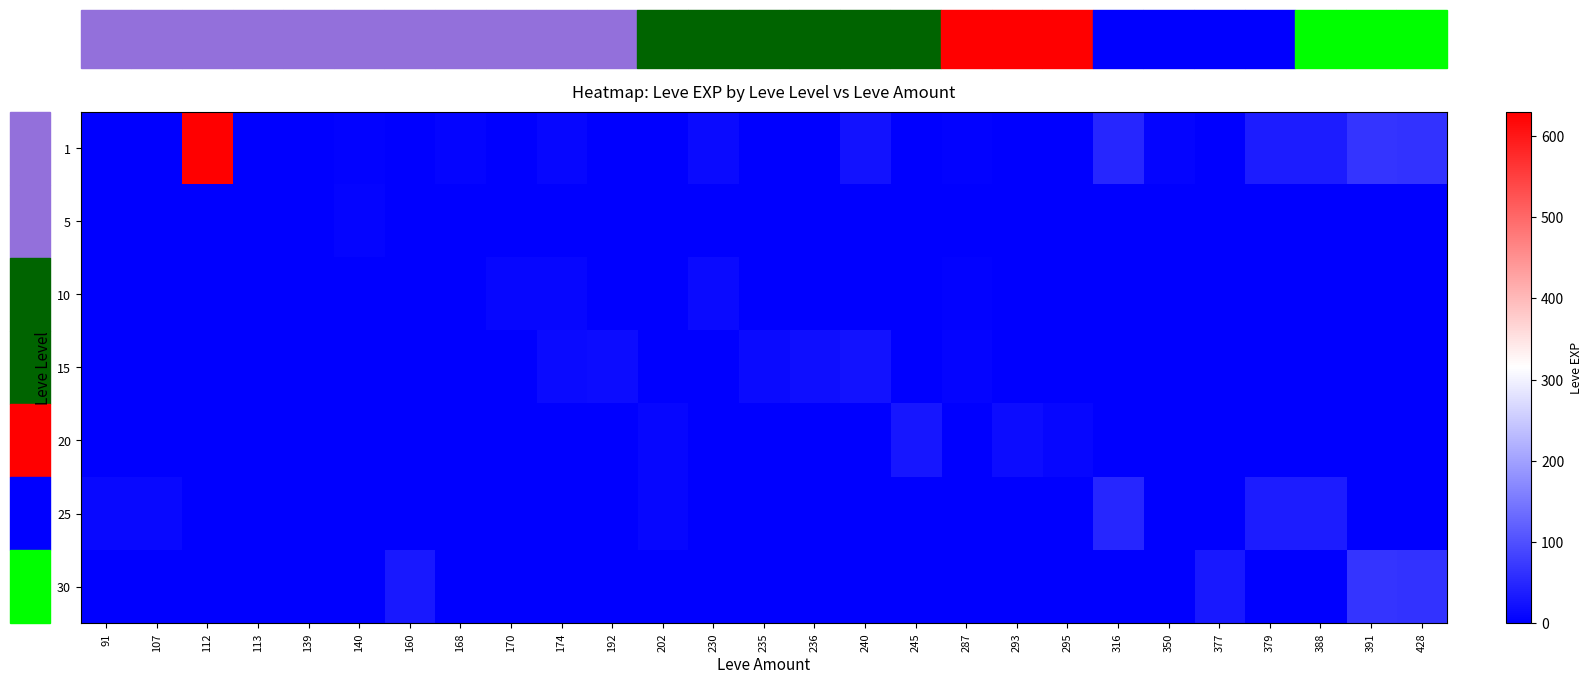

At which category does the chart reach its minimum across all series?

91